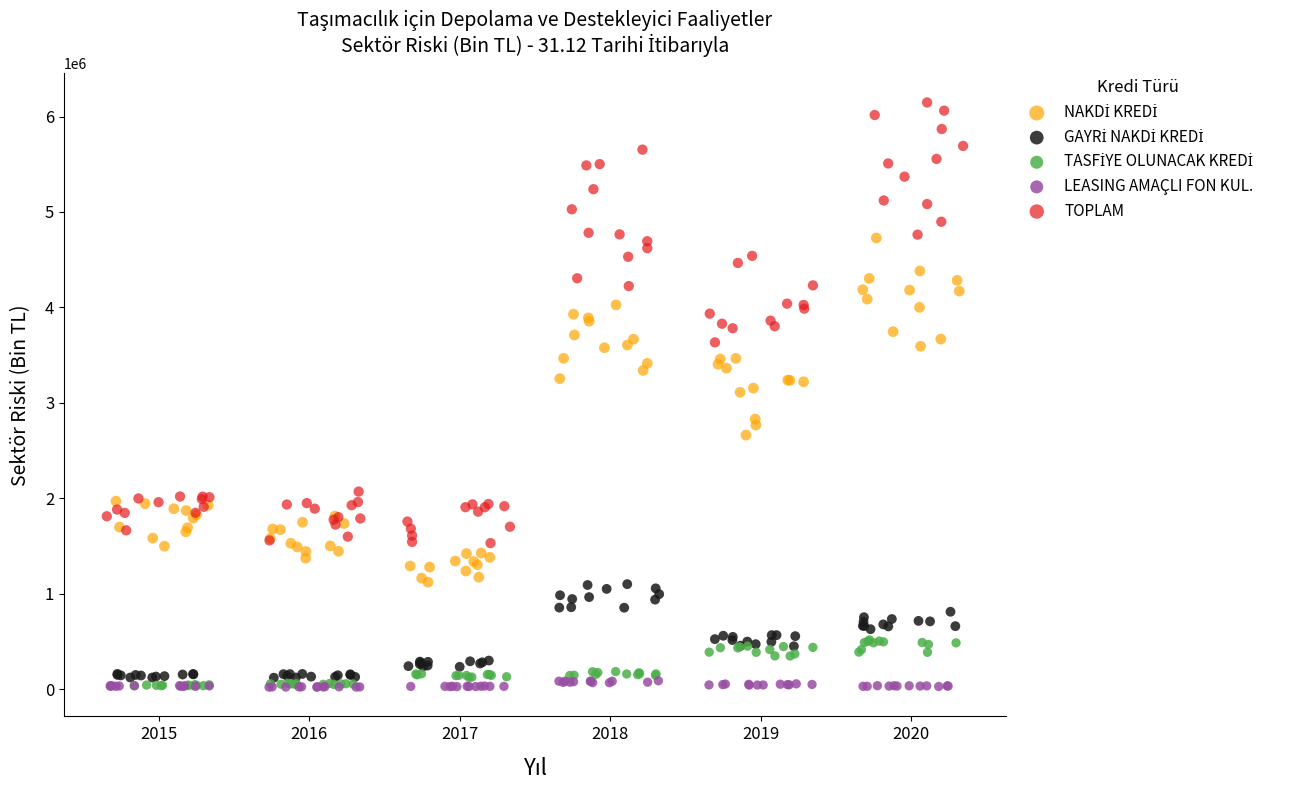

Which series reaches the maximum Y coordinate?

TOPLAM